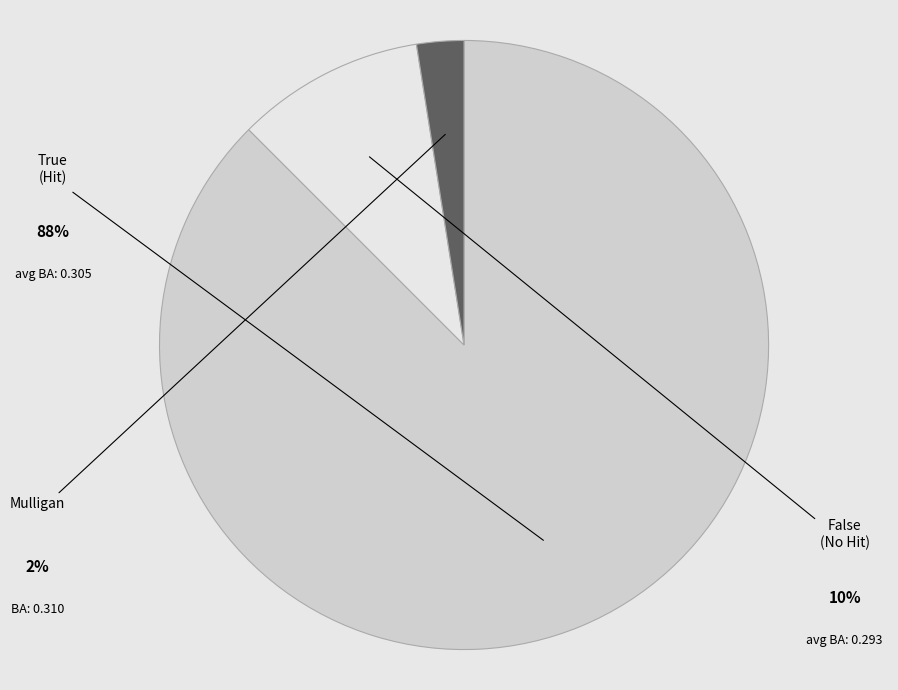

Is there any slice that represents more than half of the pie?

Yes